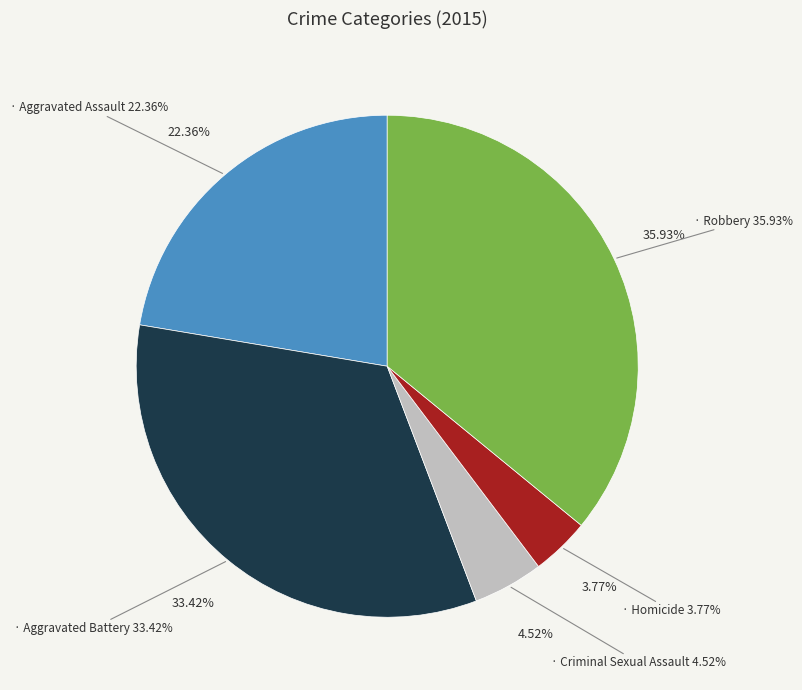

To the nearest percent, what portion does Criminal Sexual Assault represent?

5%